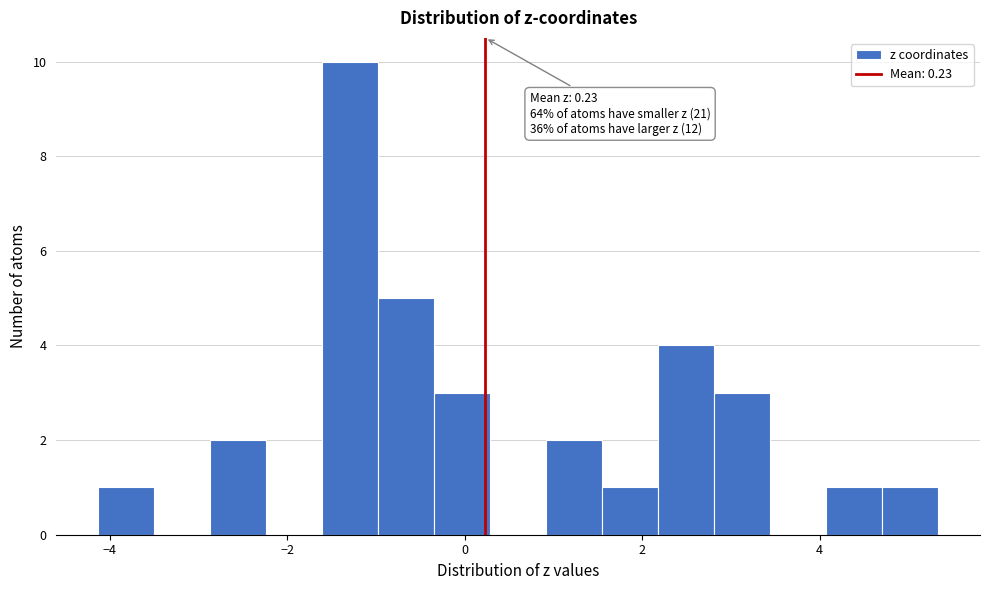

Read against the x-axis, roughly where is the centre of the tallest bar?

-1.2